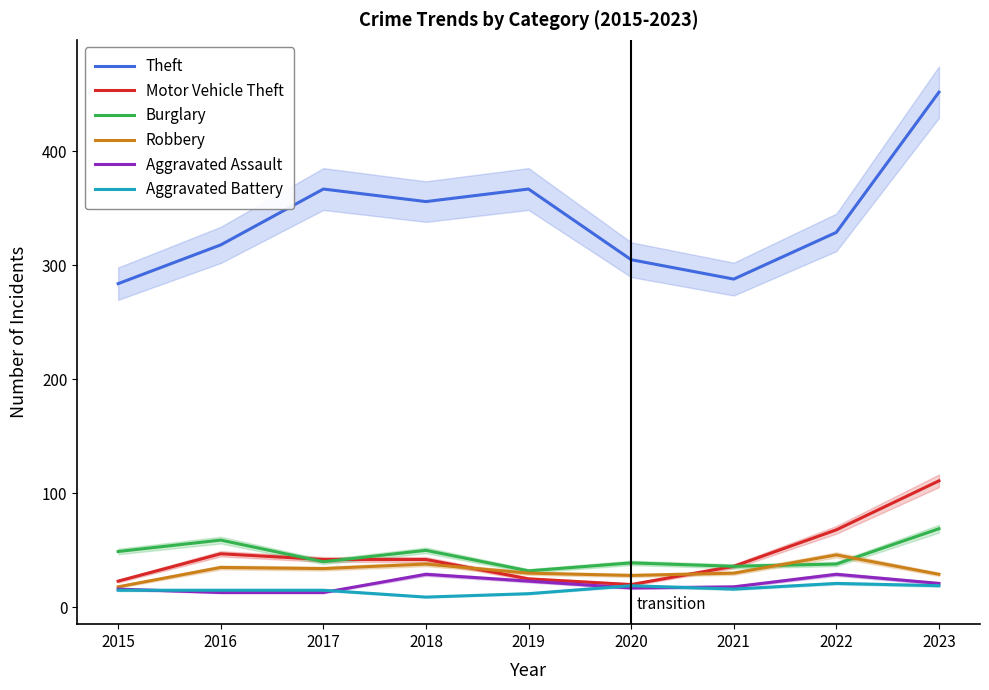

What is the total value across all series at 2022?

531